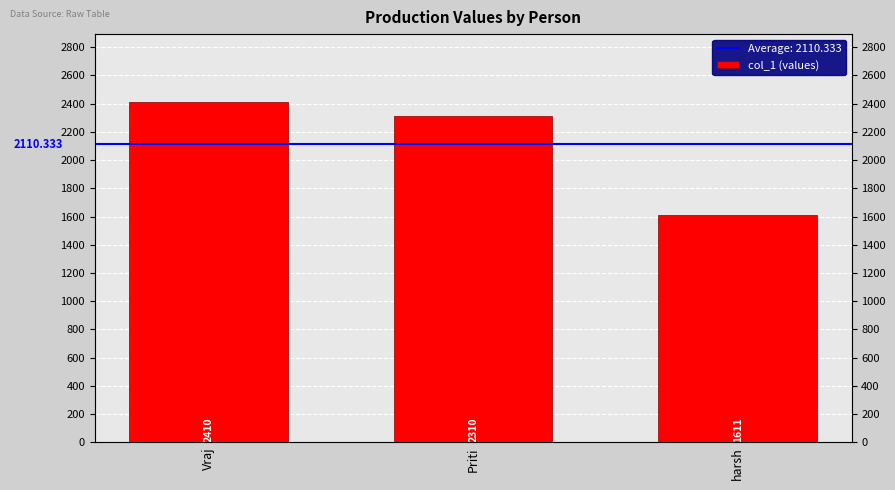

List the labels in order of value, smallest first.

harsh, Priti, Vraj